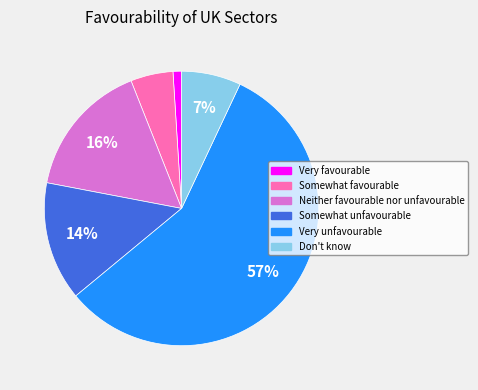

Which has a higher value, Somewhat favourable or Somewhat unfavourable?

Somewhat unfavourable